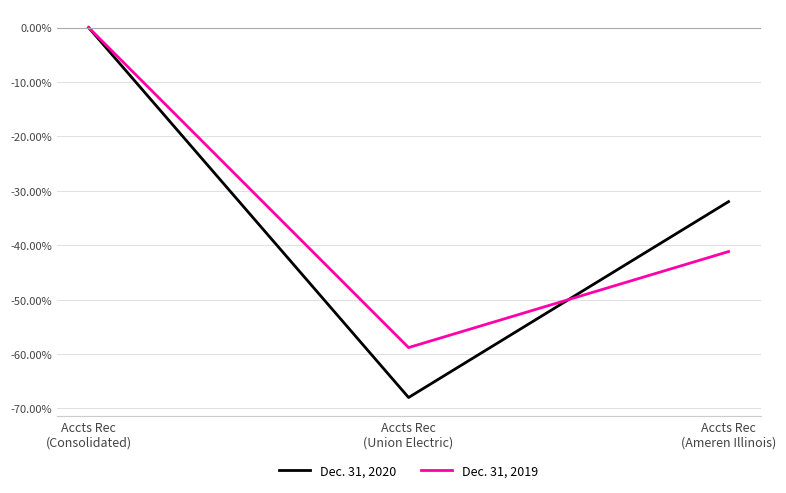

At which category is the sum across all series the highest?

Accts Rec
(Consolidated)